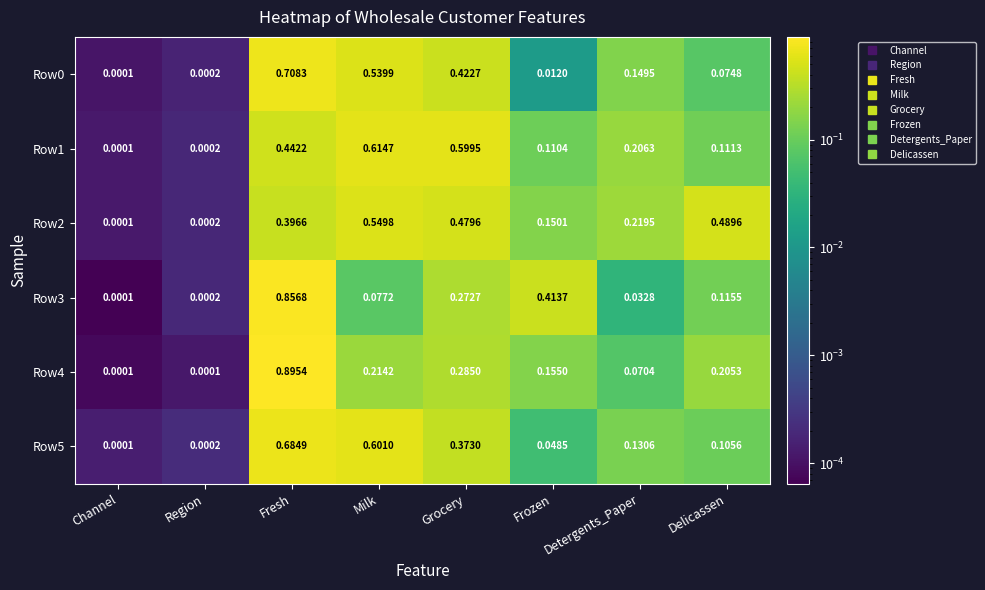

Where is Row1 nearest to the value 0?

Channel